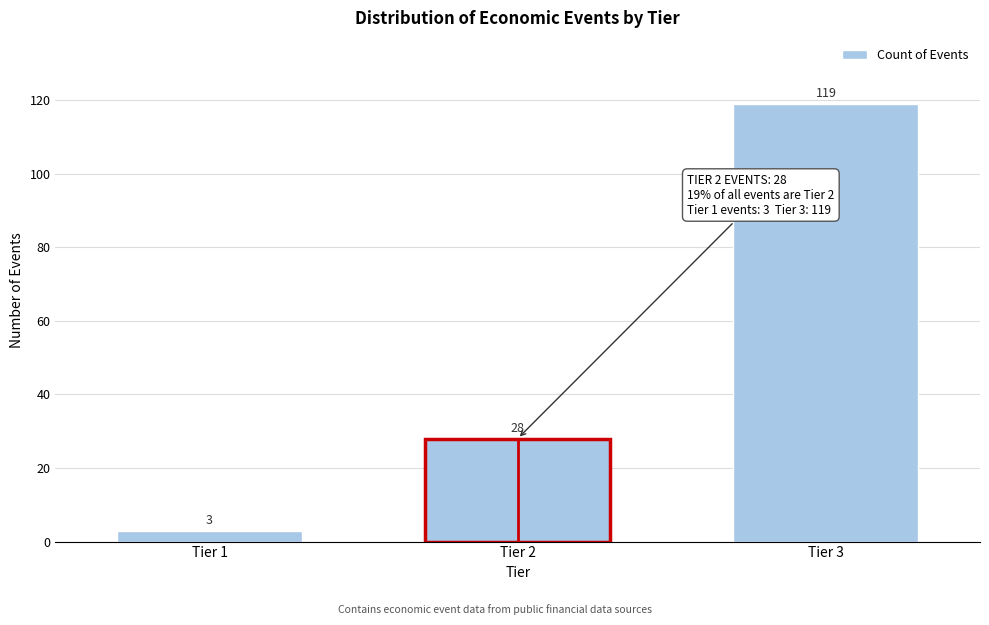

Reading left to right, list all the values displayed in this chart.

3	28	119